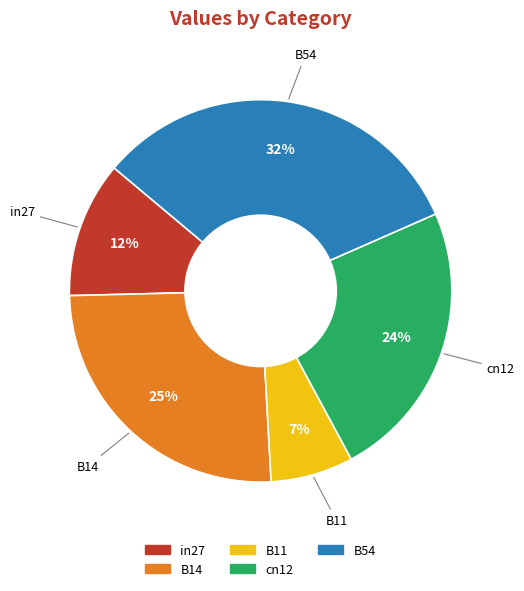

Does B11 account for over 50% of the chart?

No